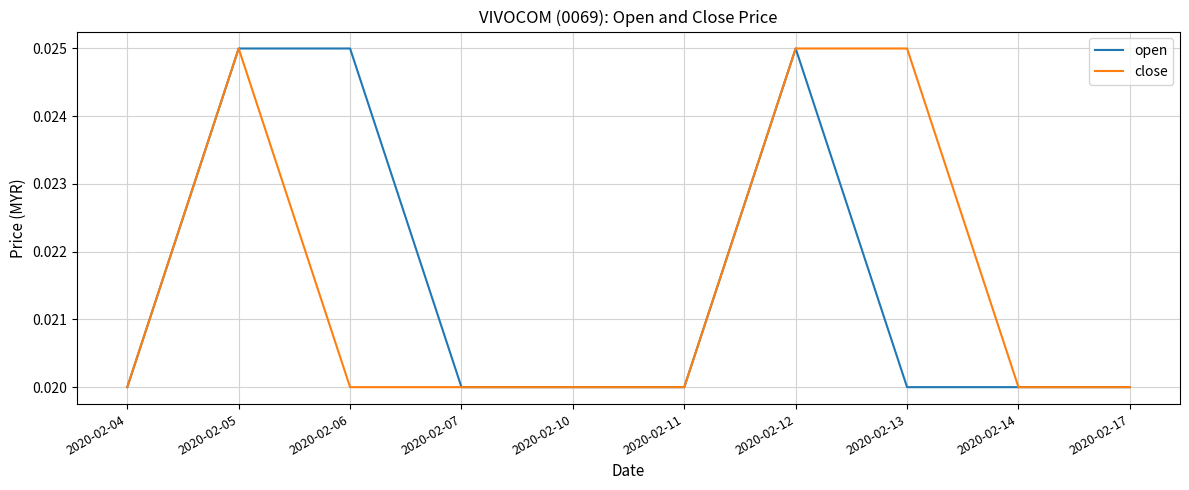

Count the number of categories in the chart.

10